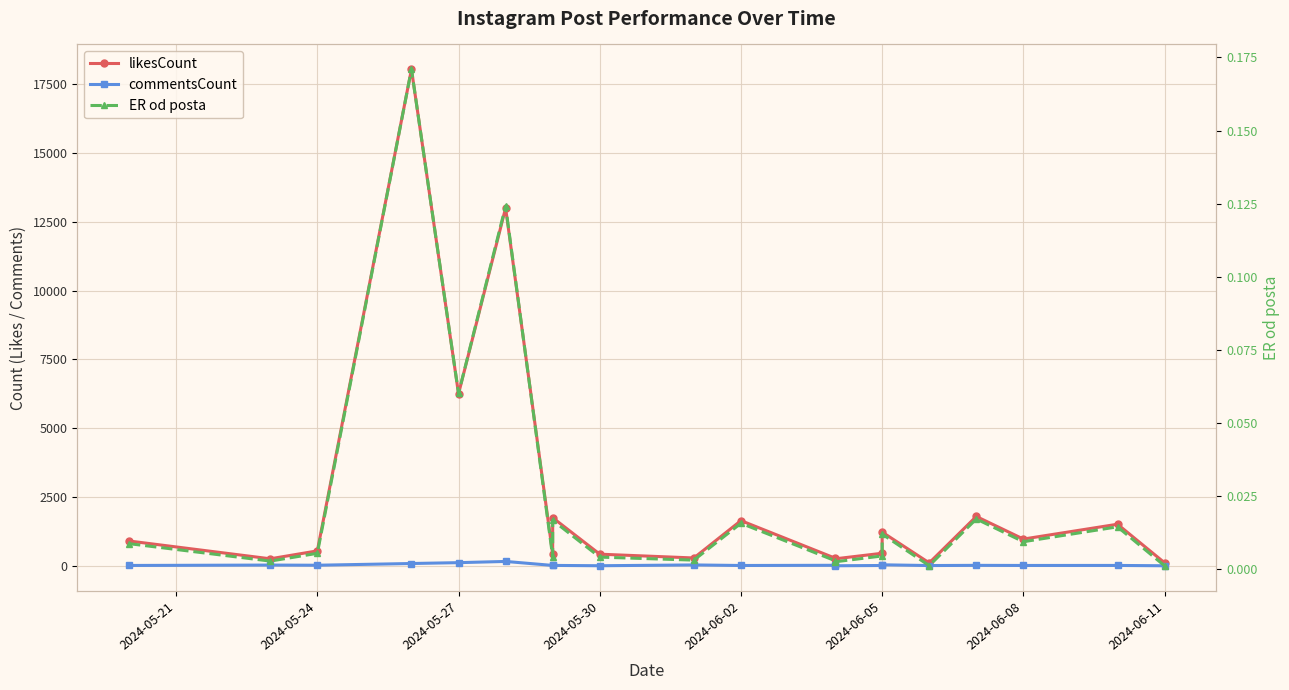

What is the value of the commentsCount point at the 8th from the left?

13.0